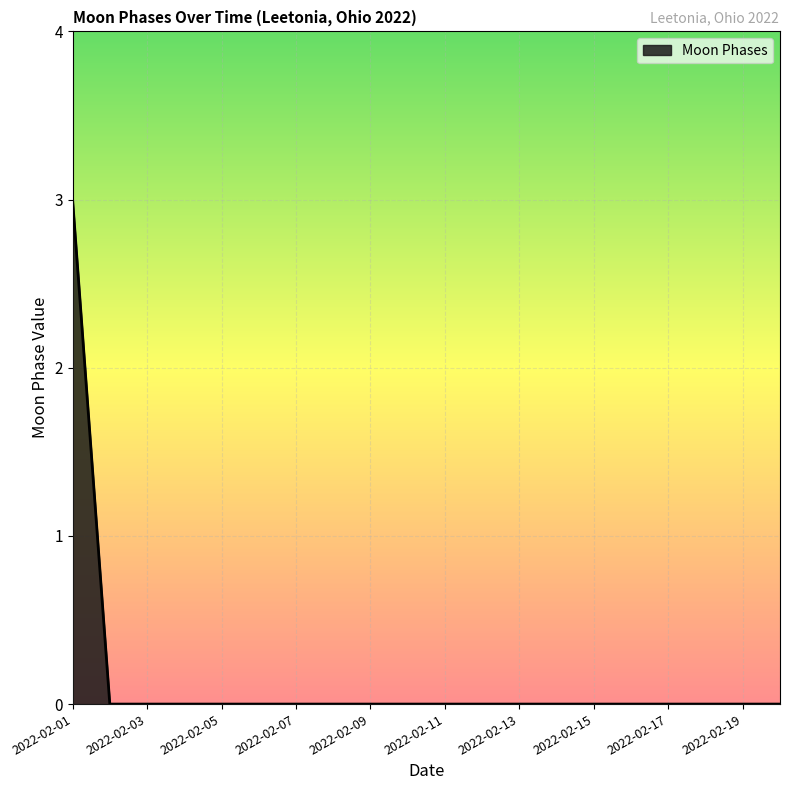

What is the maximum value shown in the chart?

3